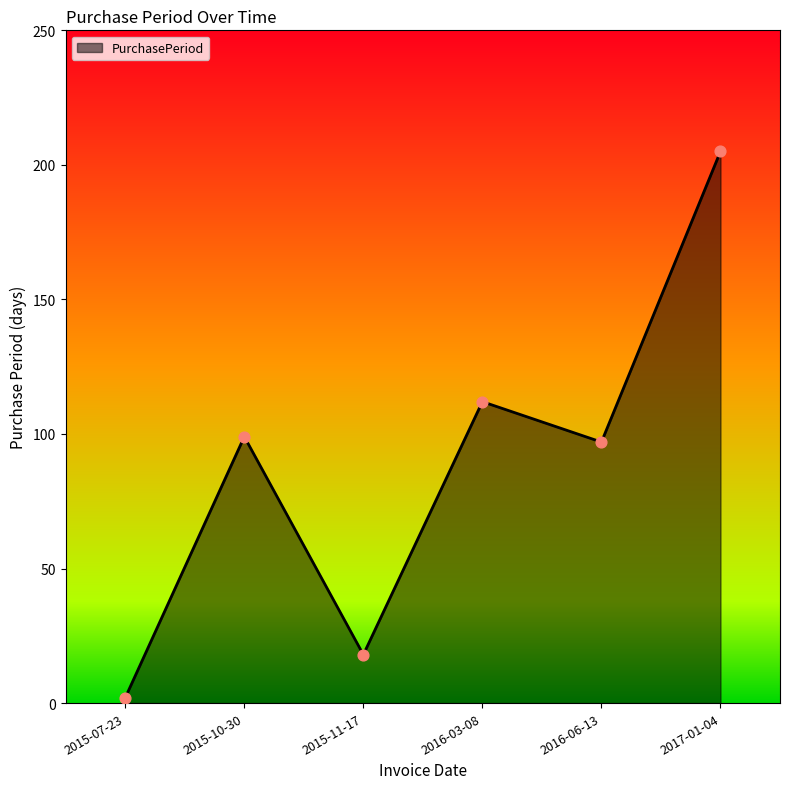

Which has a higher value, 2016-03-08 or 2015-07-23?

2016-03-08